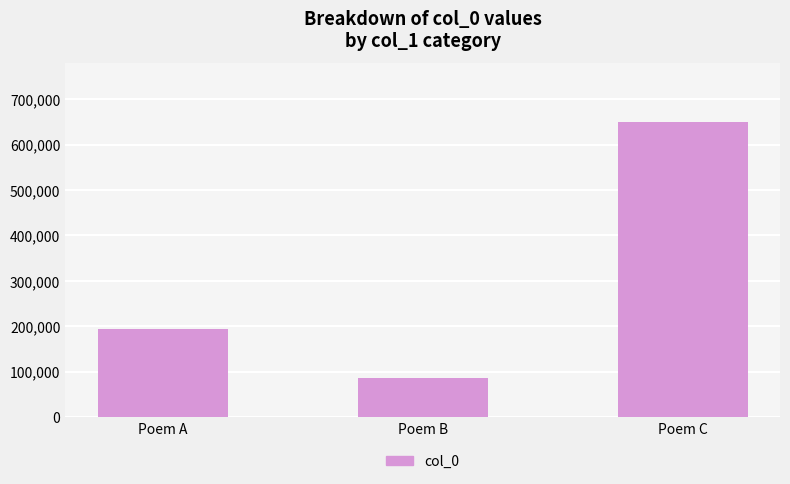

What is the maximum value shown in the chart?

649201